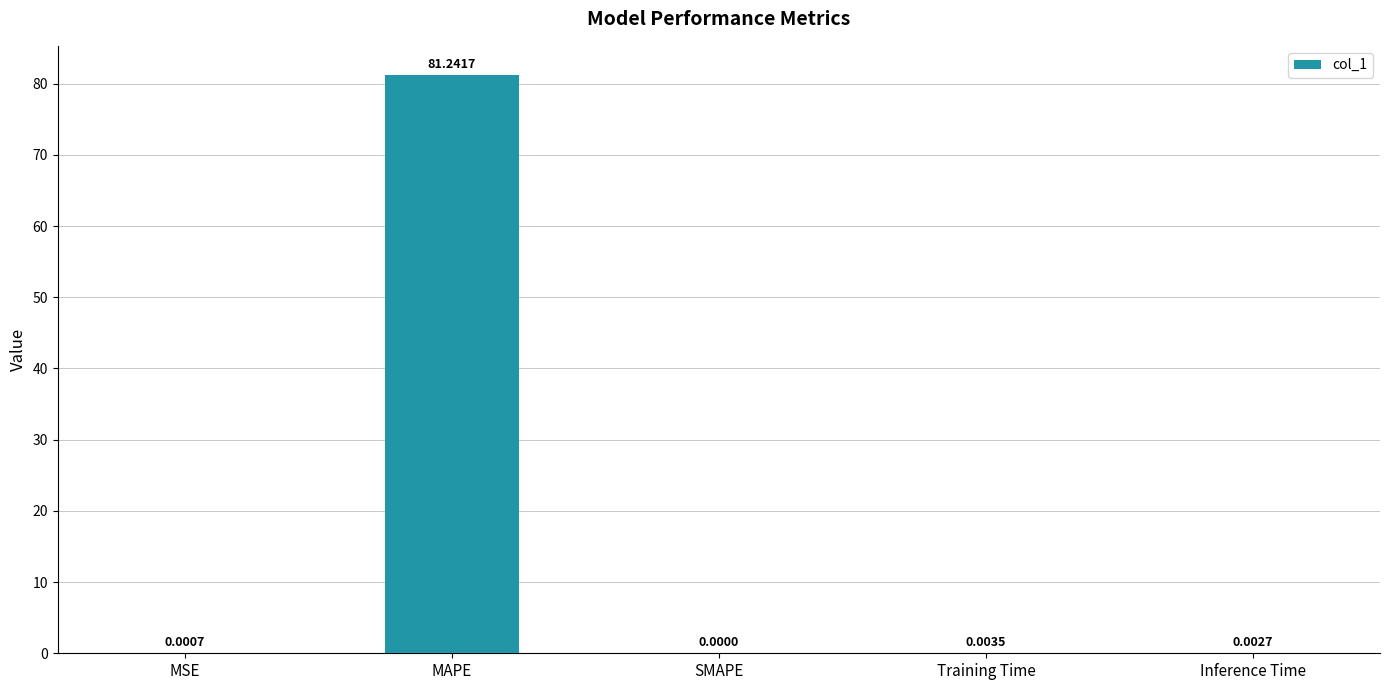

At which category does the chart reach its peak across all series?

MAPE